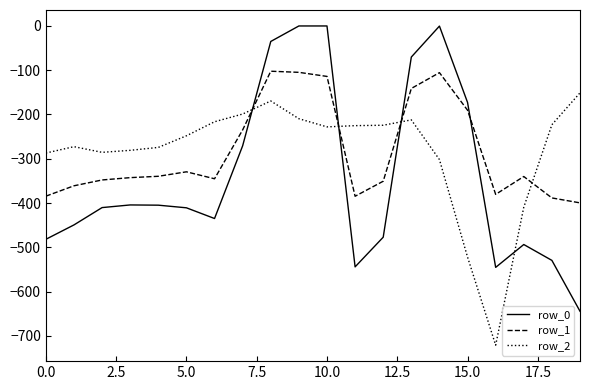

Count the number of categories in the chart.

20